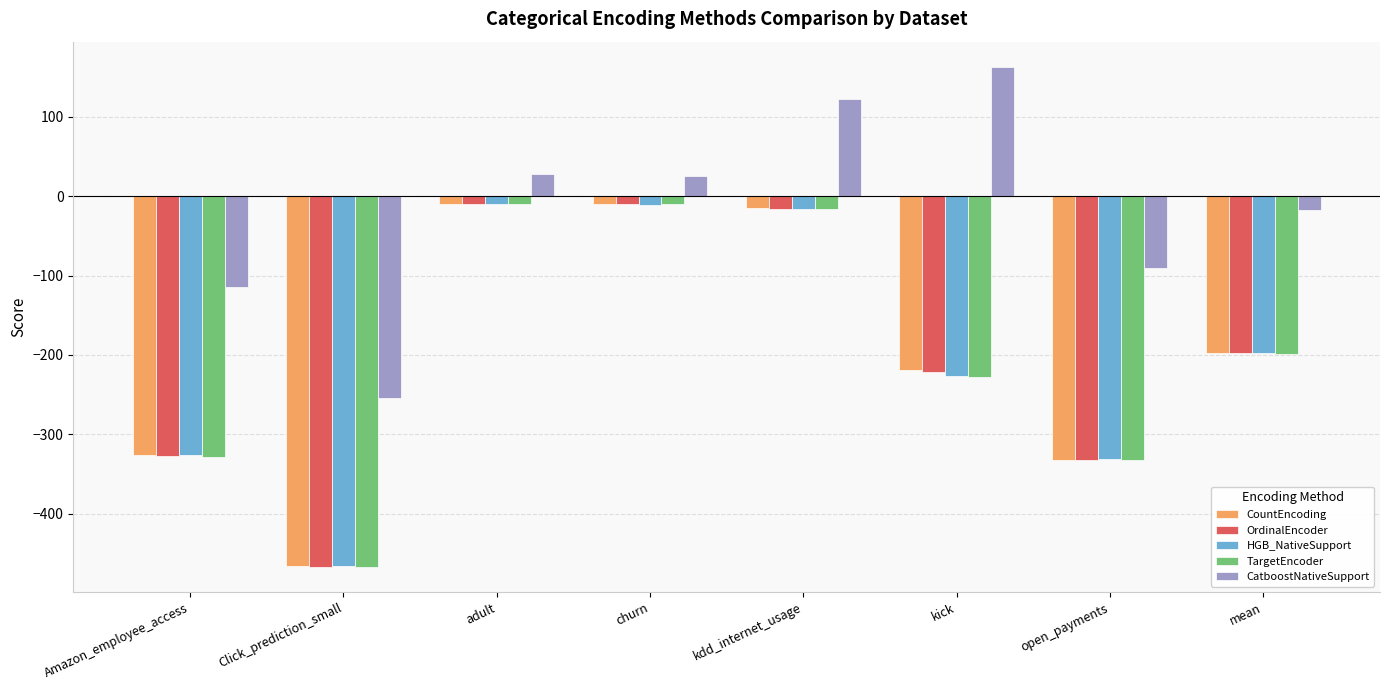

Between kdd_internet_usage and mean, which series saw the biggest shift?

TargetEncoder